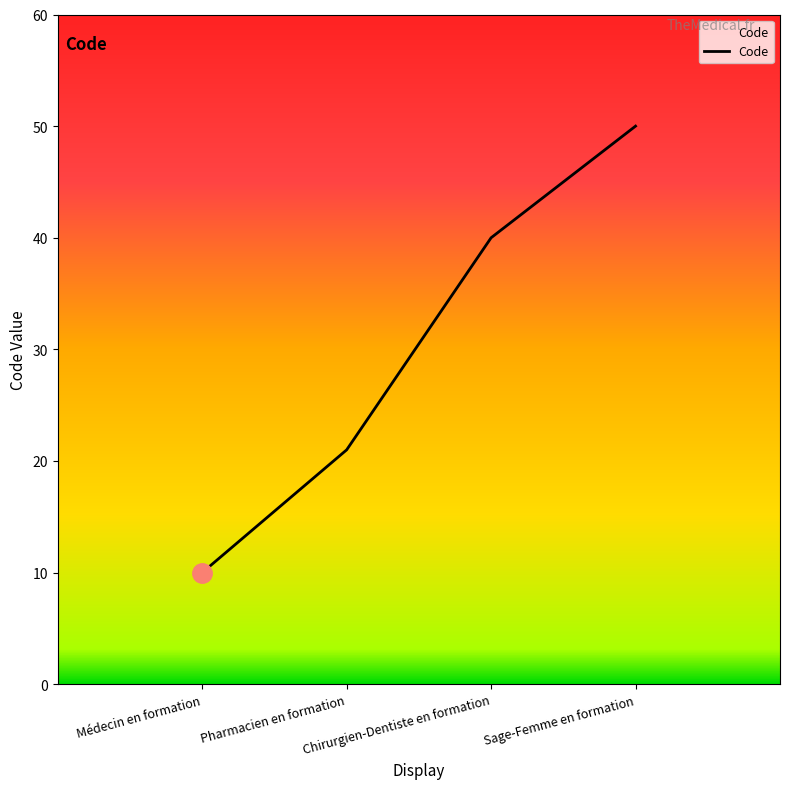

At which category does the chart reach its peak across all series?

Sage-Femme en formation